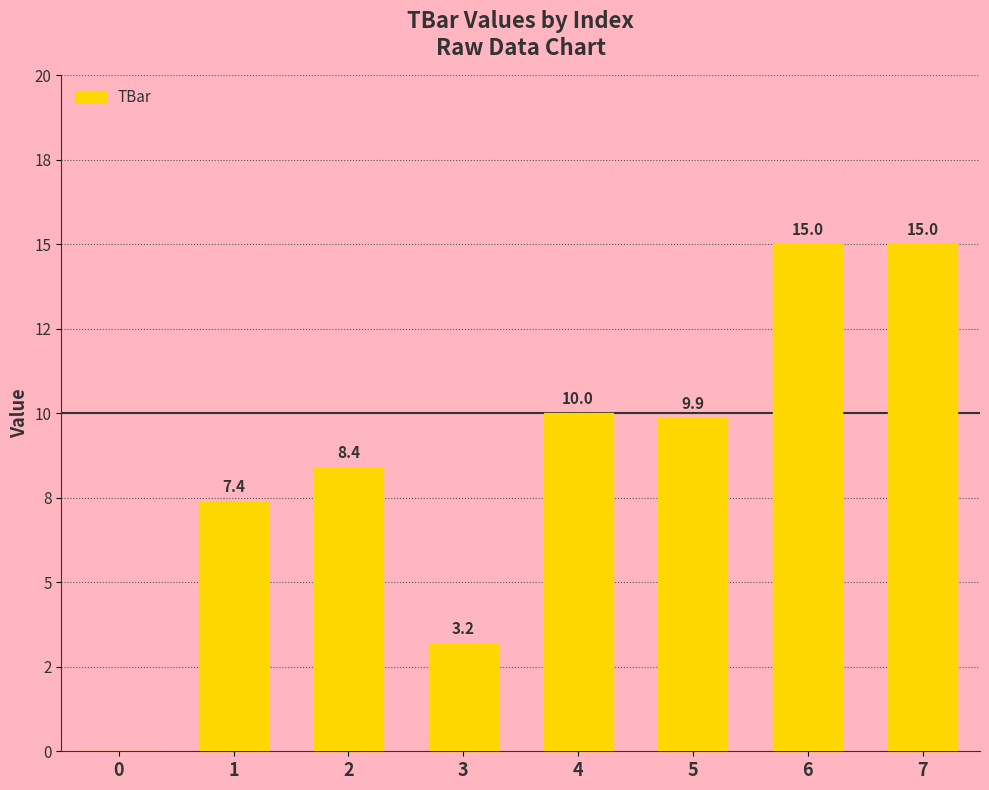

The value at 1 is 2.7. True or false?

False